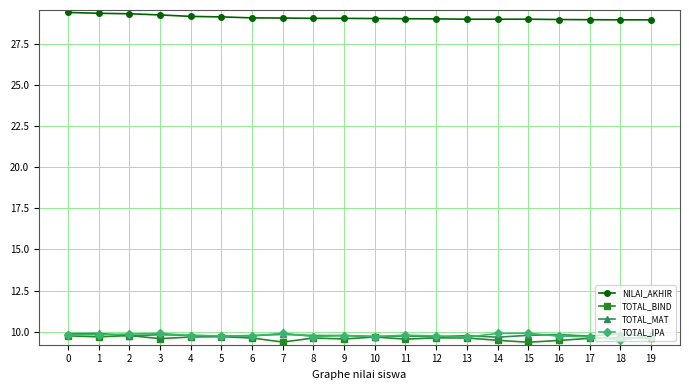

What is the total value across all series at 0?

58.9